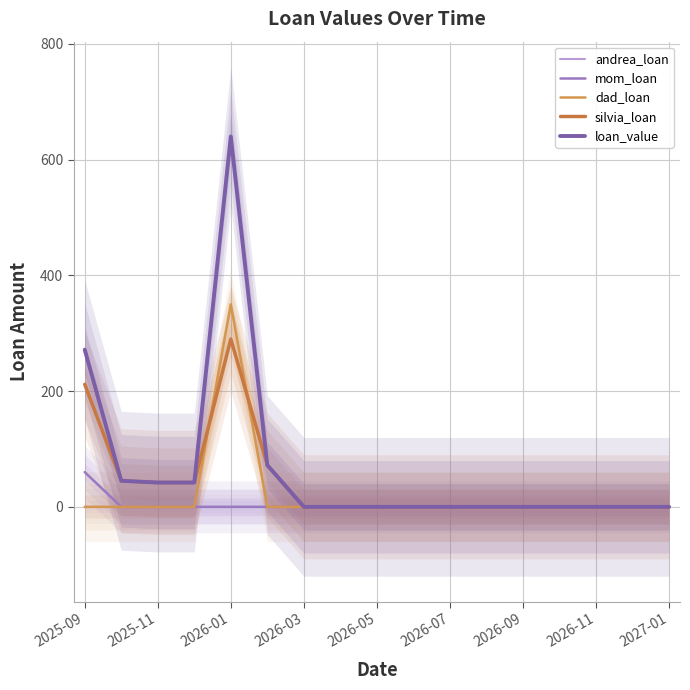

True or false: dad_loan and andrea_loan cross at least once.

False